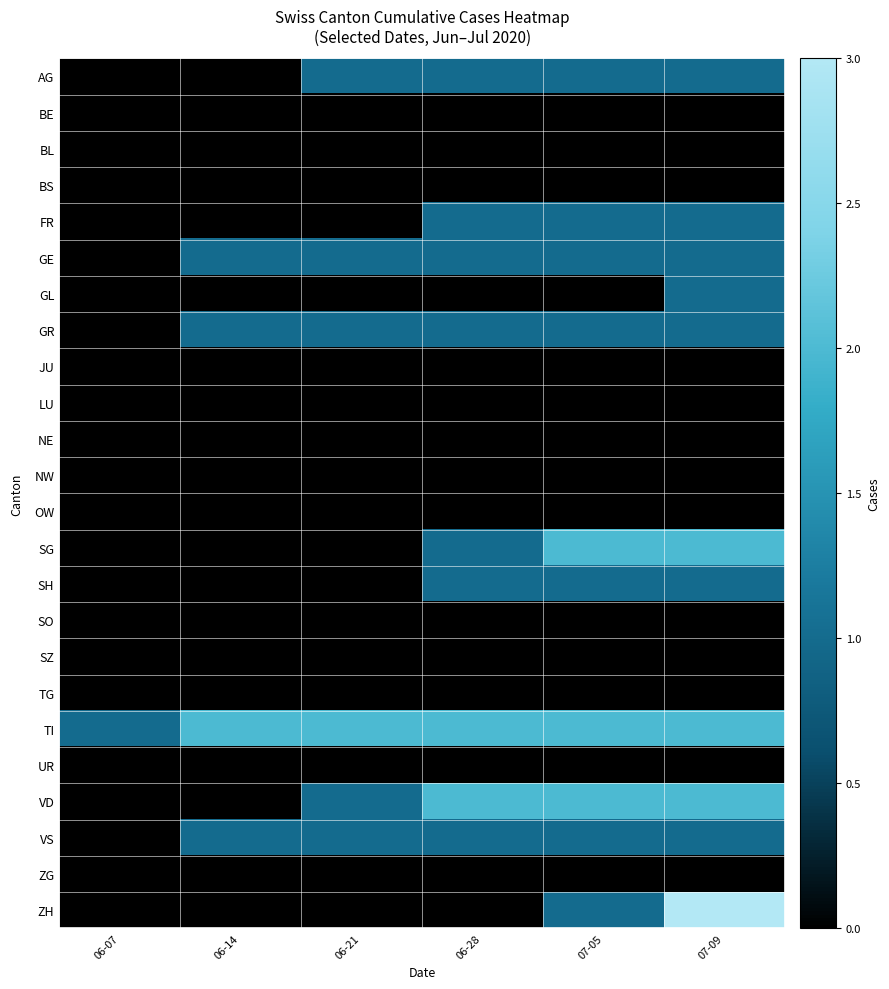

How many data points does each series have?

6